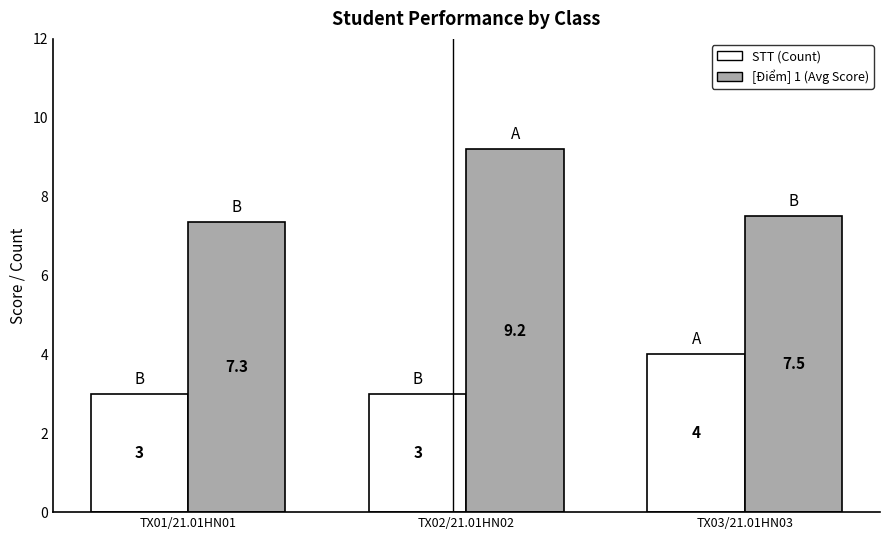

Is the value of STT (Count) at TX03/21.01HN03 greater than the value of [Điểm] 1 (Avg Score) at TX02/21.01HN02?

No